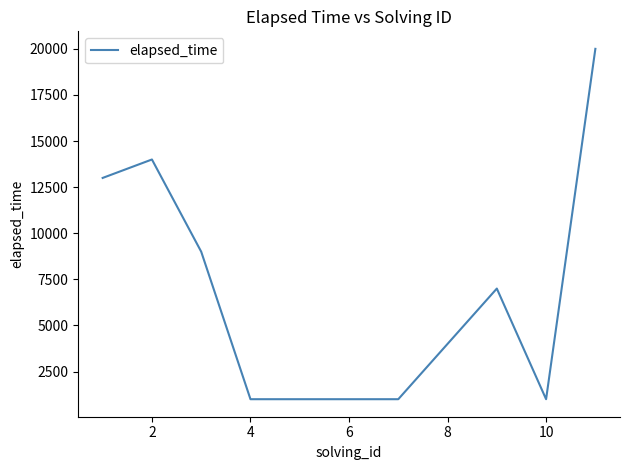

What is the difference between the maximum and minimum values?

19000